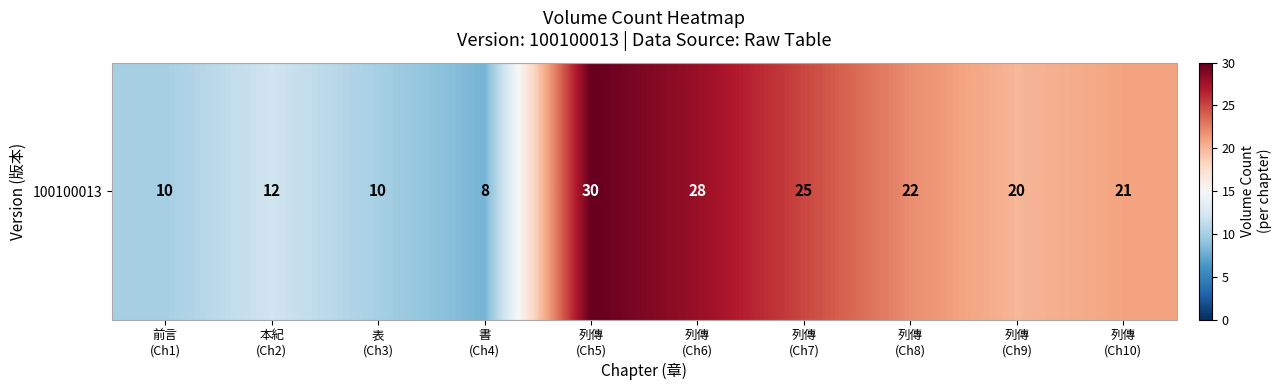

What is the change in value from 前言
(Ch1) to 列傳
(Ch9)?

+10